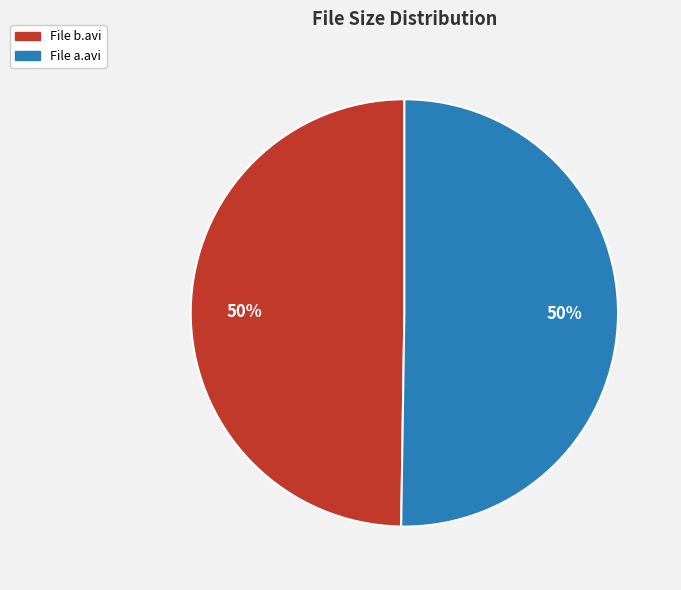

What is the ratio of the value at File b.avi to the value at File a.avi?

1.0